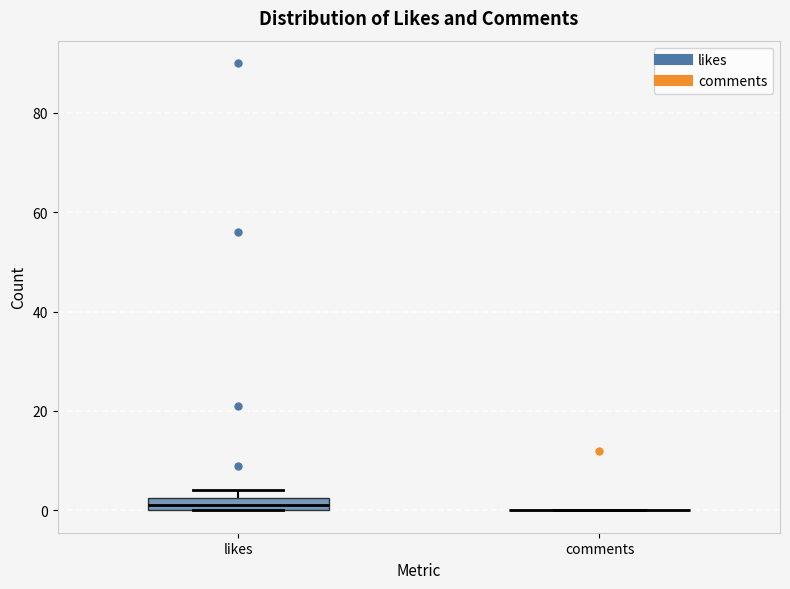

Where is the lower edge of the box for likes on the y-axis? The values are not printed on the chart, so give them approximately, as read against the axis.

0